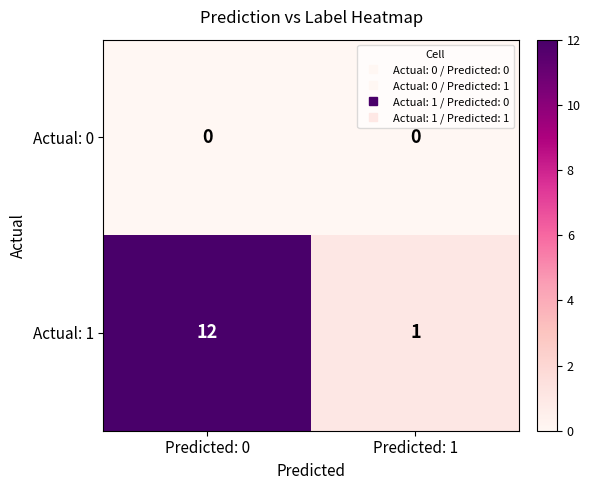

Read the Actual: 1 value at Predicted: 0, to the nearest 5.

10